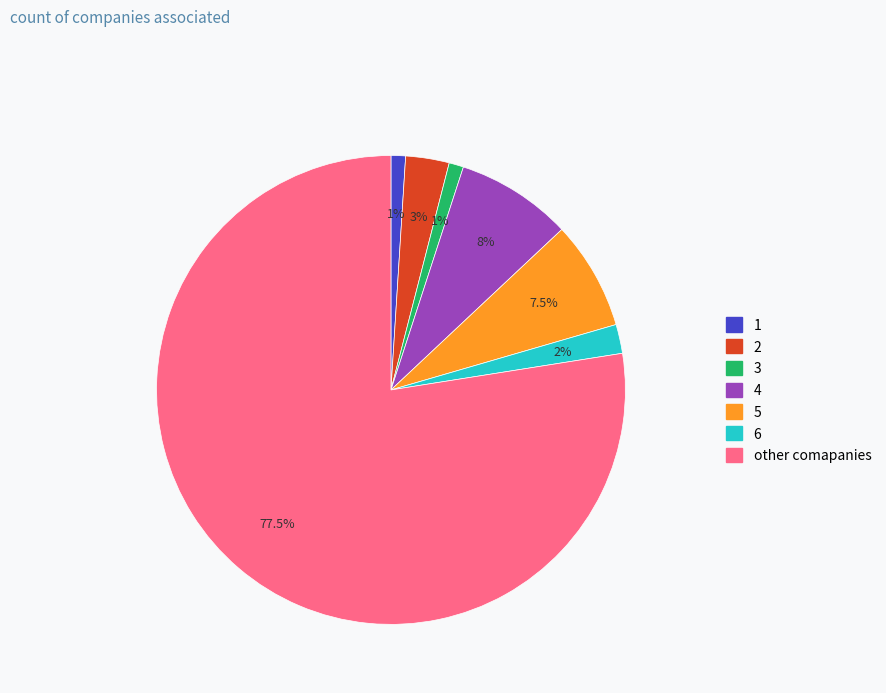

Which slice is the largest?

other comapanies